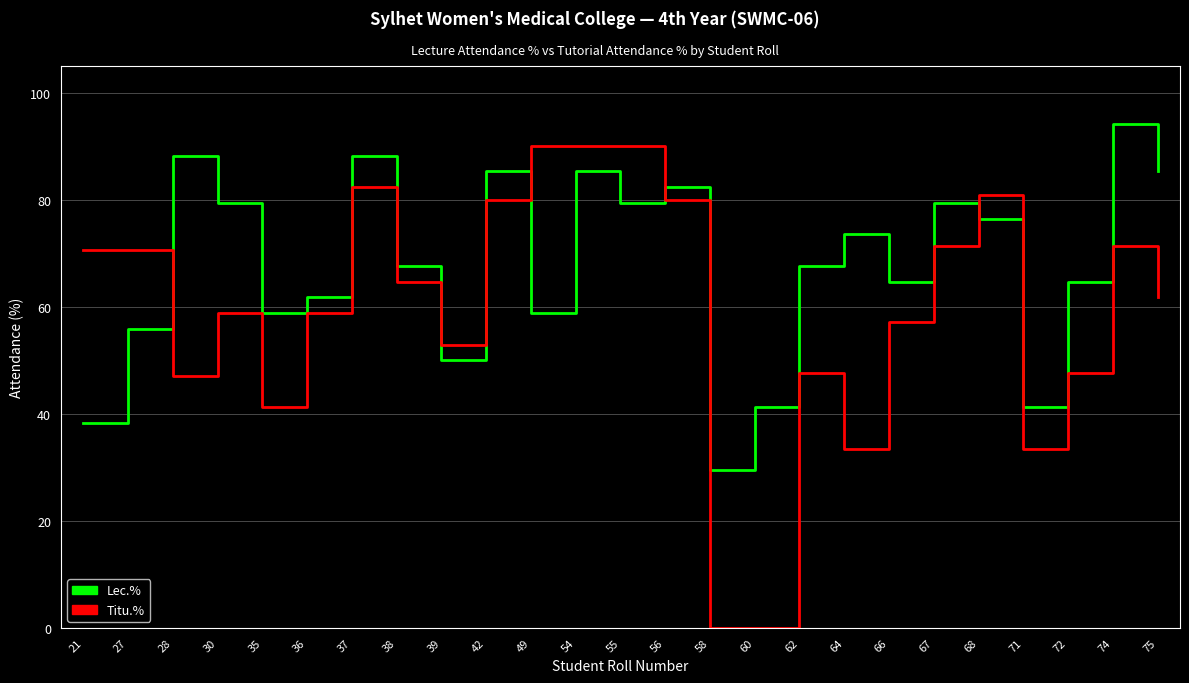

What is the average value of the Lec.% series?

67.9